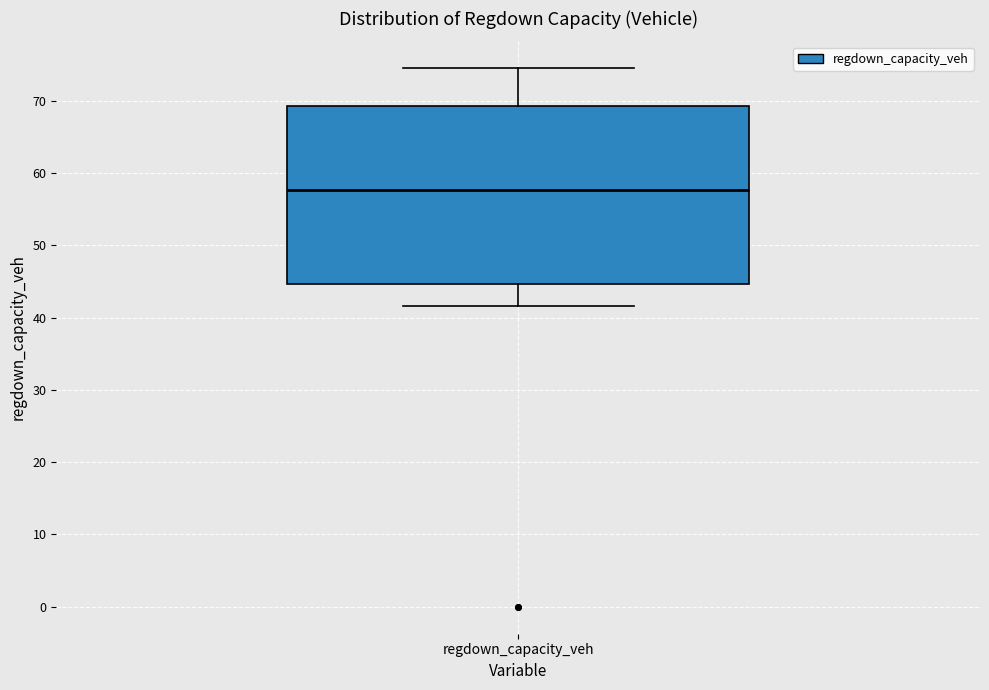

Read this box plot against the y-axis: the position of the median line, the range covered by the box, and the ends of both whiskers. The values are not printed on the chart, so give them approximately, as read against the axis.

median 58, box 45 to 69, whiskers 42 to 74